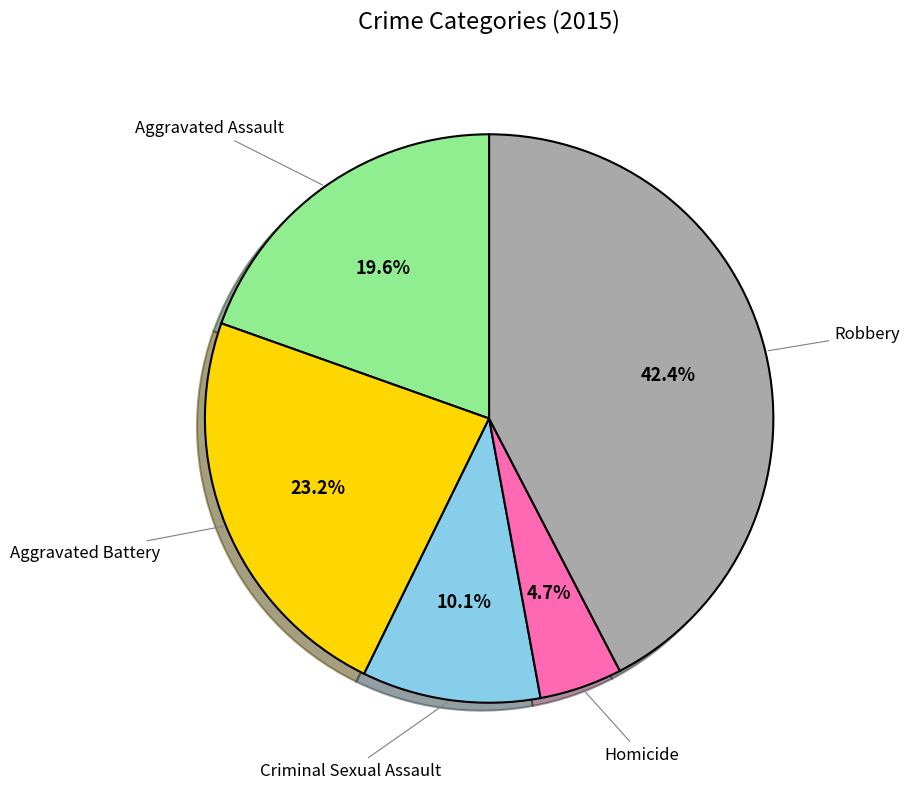

How many slices are in this pie chart?

5